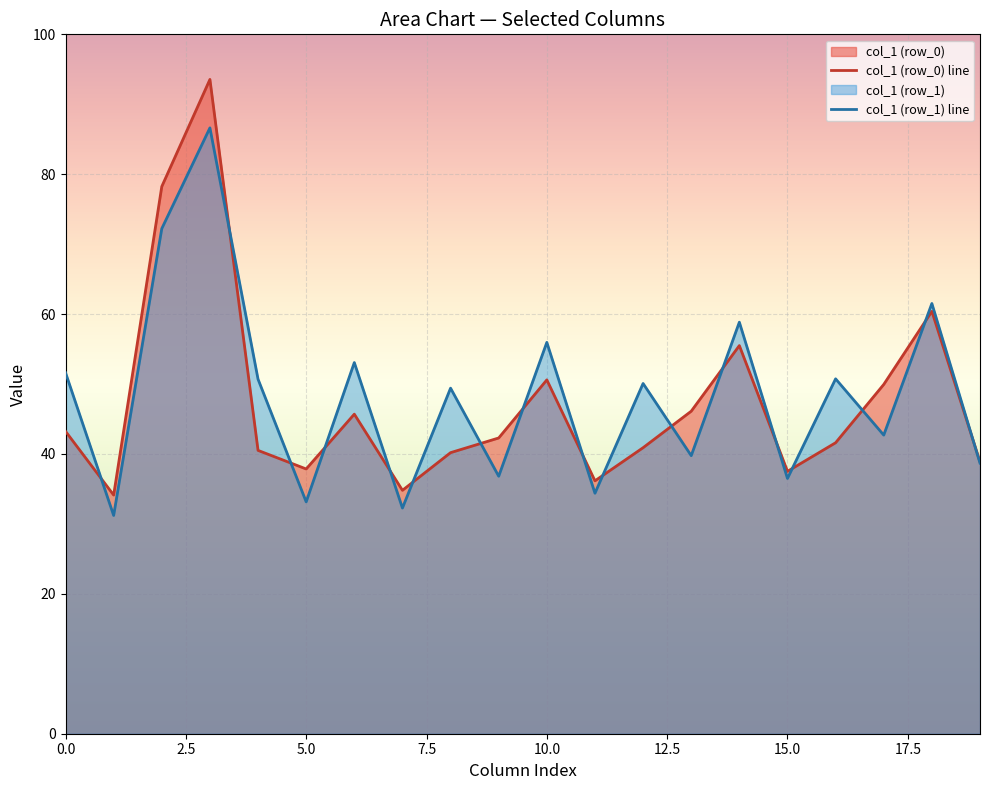

Which series has the largest range (max minus min)?

col_1 (row_0) line